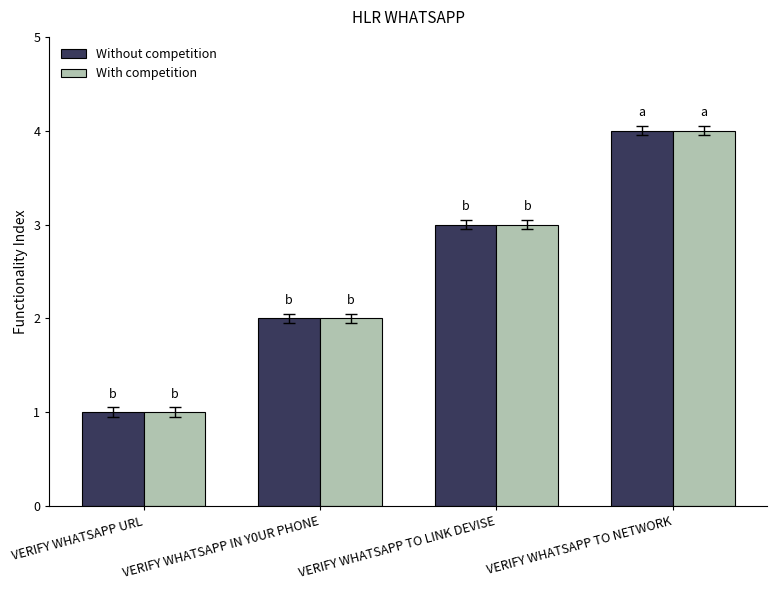

What is the sum of the Without competition values at VERIFY WHATSAPP TO LINK DEVISE and VERIFY WHATSAPP IN Y0UR PHONE?

5